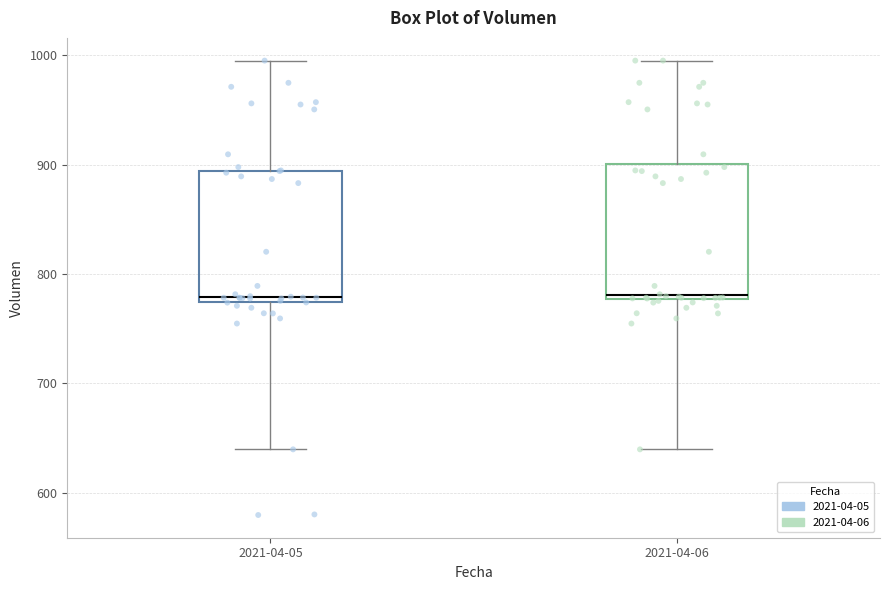

Where is the lower edge of the box for 2021-04-06 on the y-axis? The values are not printed on the chart, so give them approximately, as read against the axis.

780